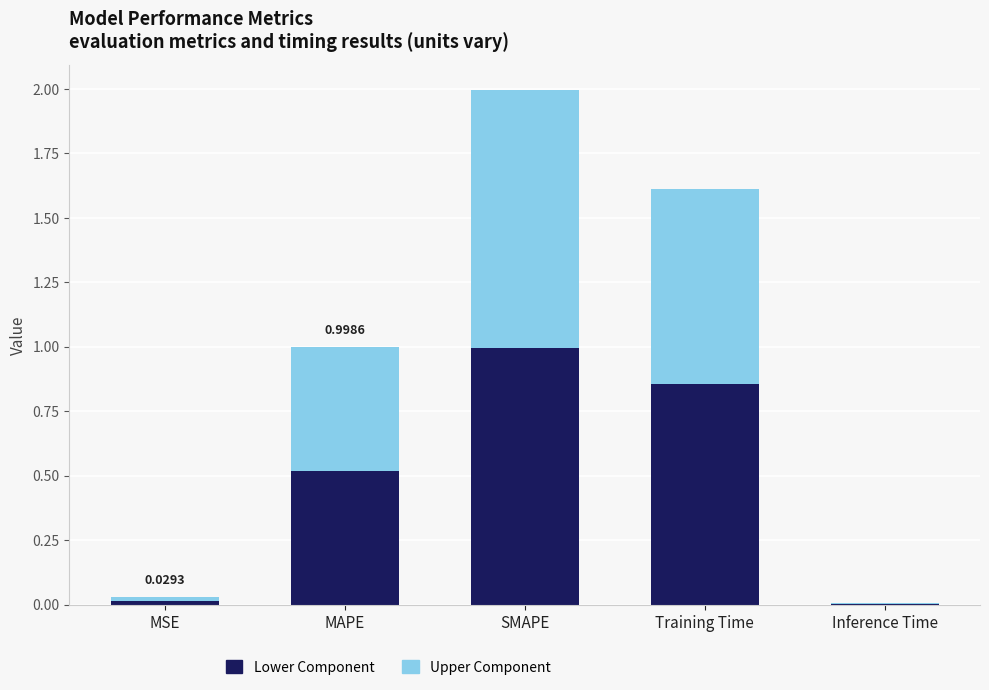

At which category is the sum across all series the highest?

SMAPE